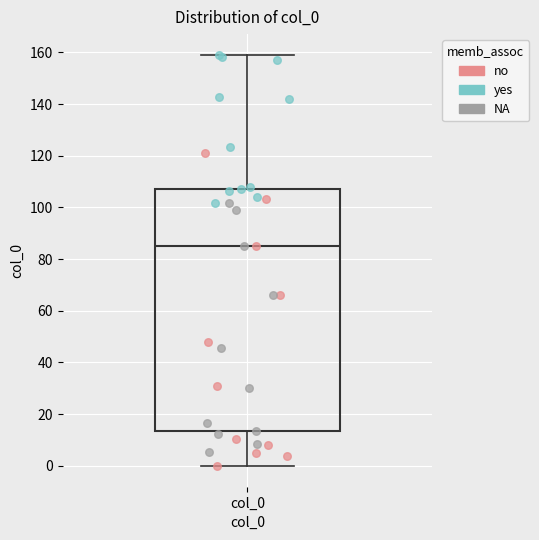

Where does the median line of the box for col_0 sit on the y-axis? The values are not printed on the chart, so give them approximately, as read against the axis.

86